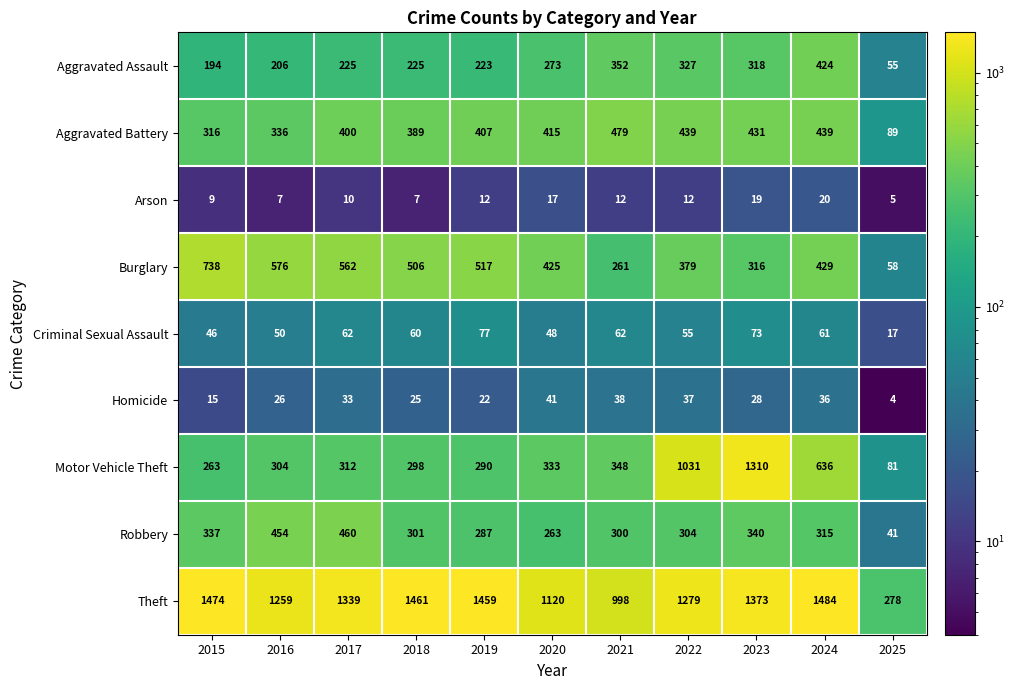

Which series has the largest range (max minus min)?

Motor Vehicle Theft